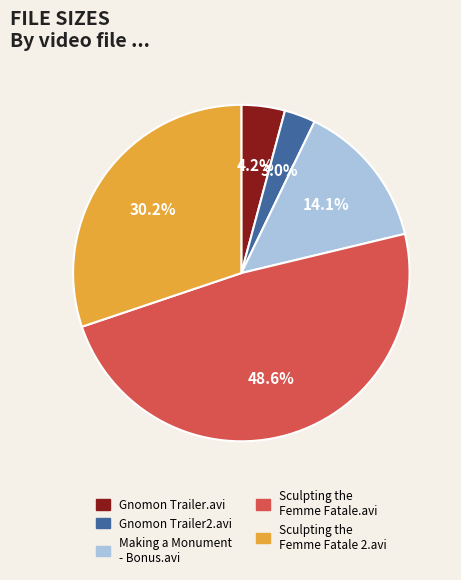

What percentage is the Making a Monument - Bonus.avi slice, to the nearest percent?

14%